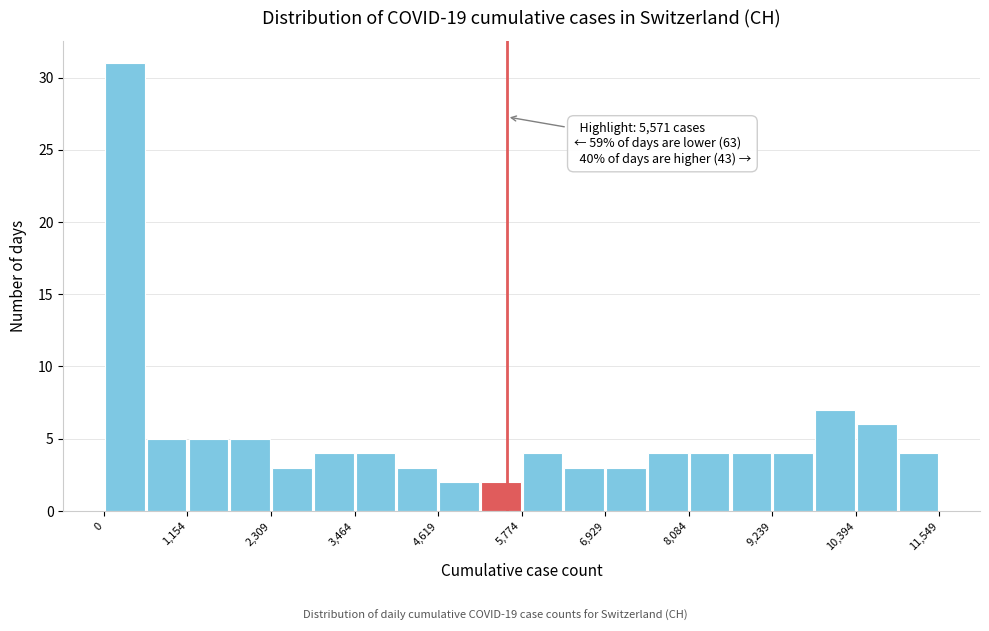

Around what value on the x-axis is the tallest bar? Give the approximate position of its centre, as read against the axis.

200